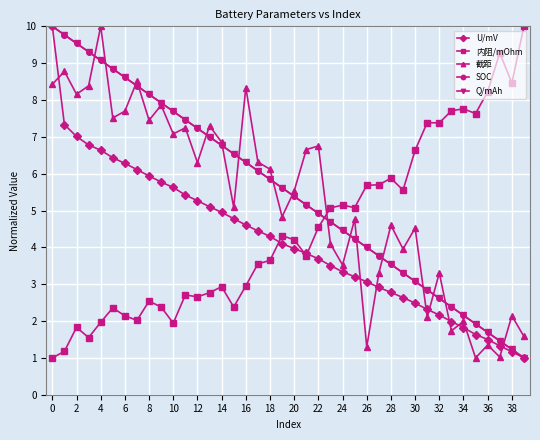

What is the value of the Q/mAh point at the 26th from the left?

4.2